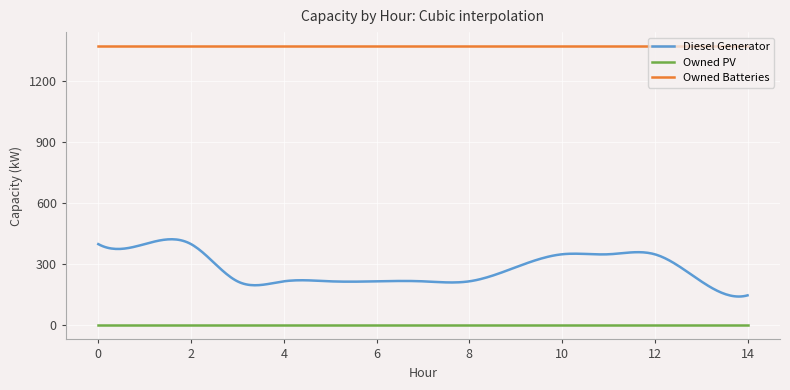

True or false: Owned Batteries and Diesel Generator cross at least once.

False